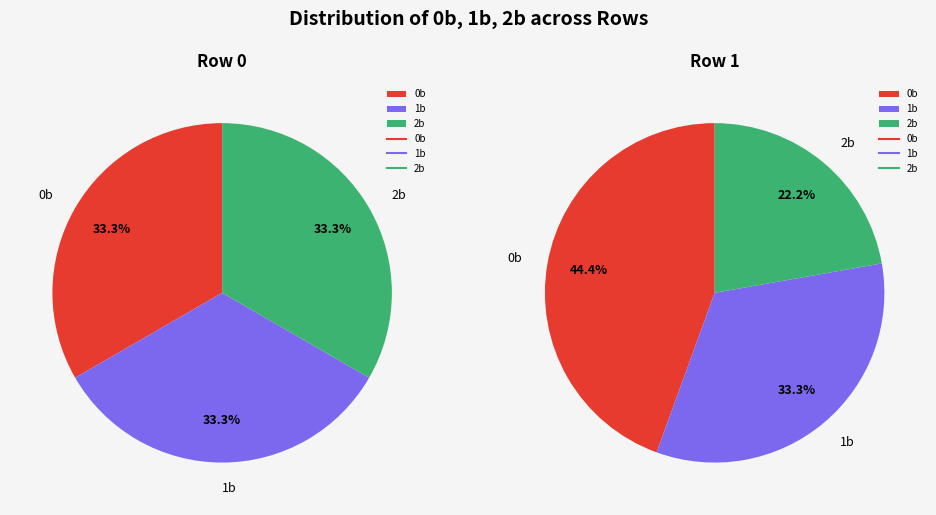

To the nearest percent, what is the combined percentage of 0b and 1b?

78%